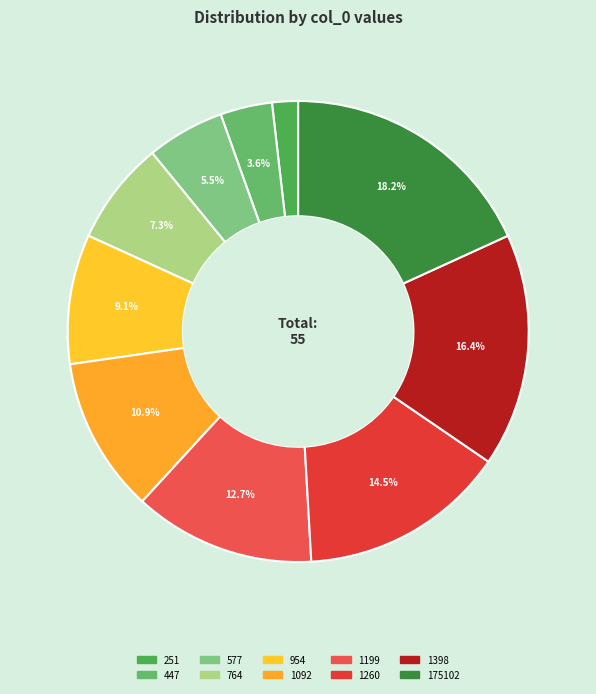

How many segments does this pie chart have?

10